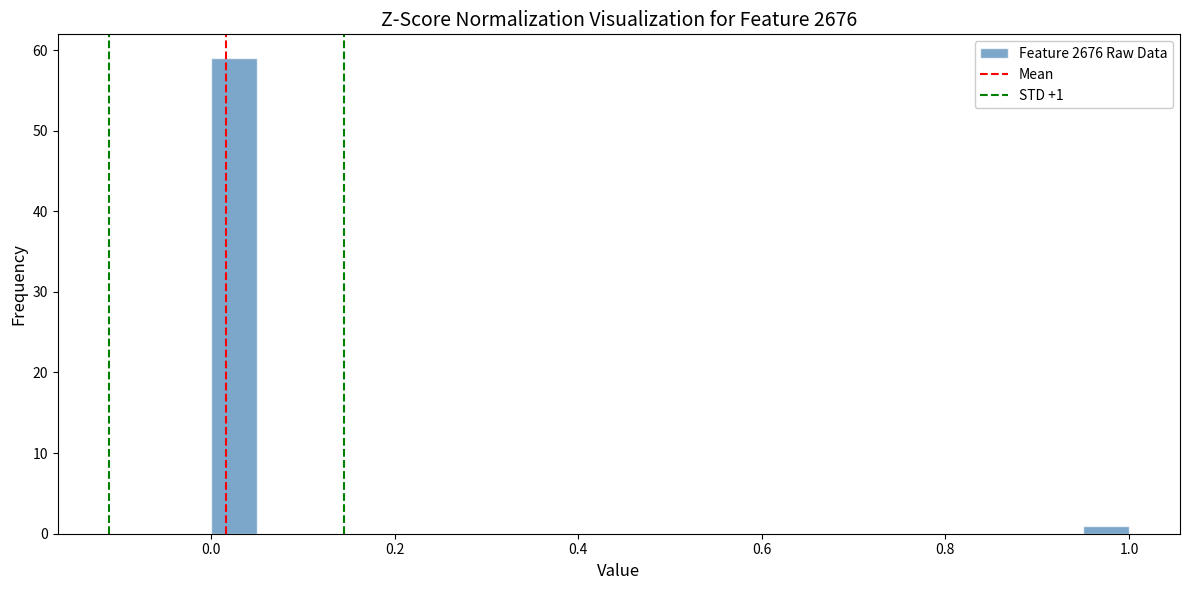

Around what value on the x-axis is the tallest bar? Give the approximate position of its centre, as read against the axis.

0.02